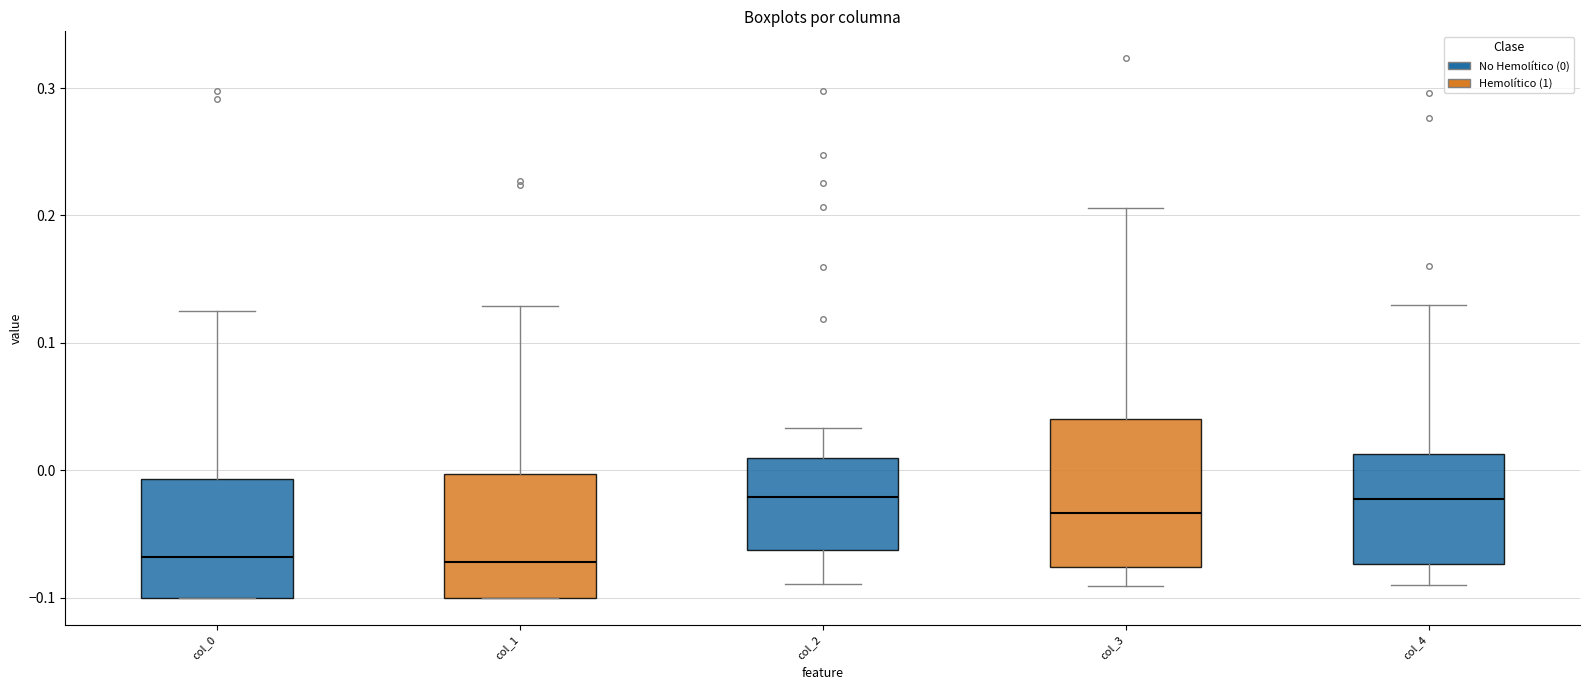

Reading left to right, transcribe this box plot: for each box, give where its median line is, the range the box spans, and where its two whiskers end, as read against the y-axis. The values are not printed on the chart, so give them approximately, as read against the axis.

col_0: median -0.07, box -0.10 to -0.01, whiskers -0.10 to 0.12
col_1: median -0.07, box -0.10 to 0.00, whiskers -0.10 to 0.13
col_2: median -0.02, box -0.06 to 0.01, whiskers -0.09 to 0.03
col_3: median -0.03, box -0.08 to 0.04, whiskers -0.09 to 0.21
col_4: median -0.02, box -0.07 to 0.01, whiskers -0.09 to 0.13